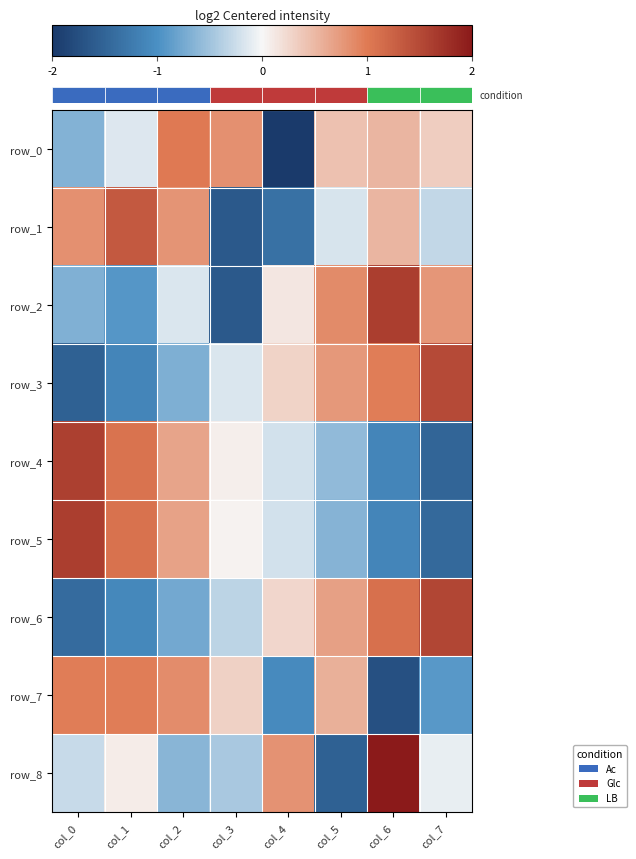

Between col_0 and col_4, which series saw the biggest shift?

row_1